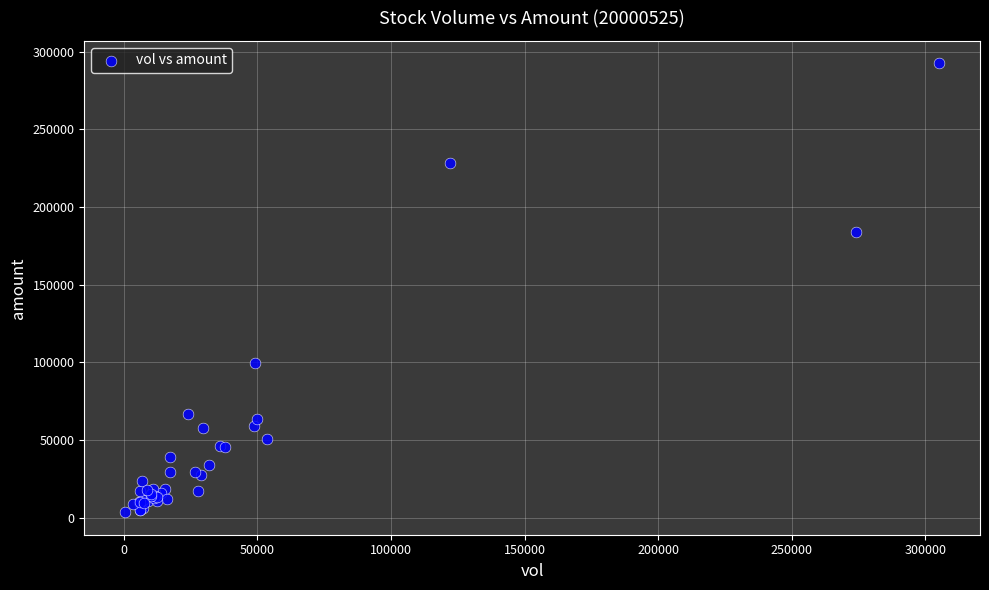

What Y value in the scatter plot is closest to 147944?

183762.2